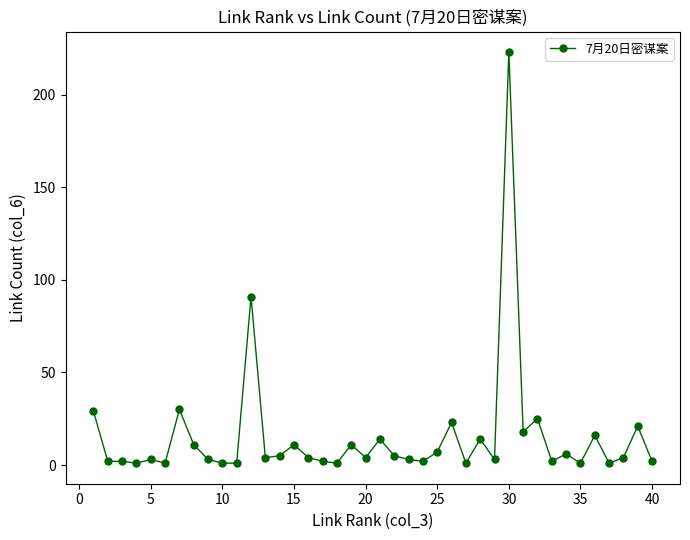

What is the maximum value shown in the chart?

223